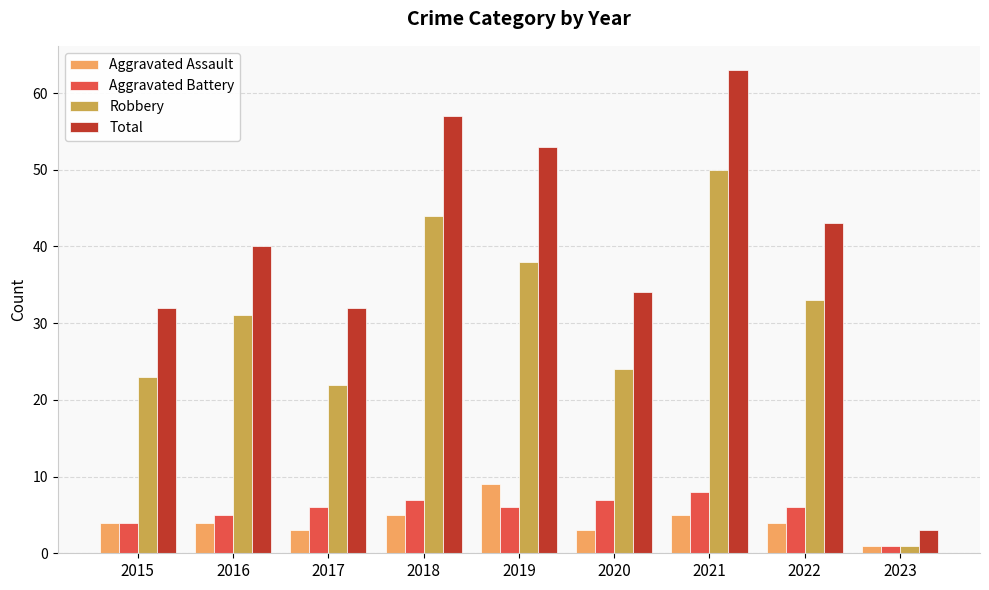

What is the value of the Total bar at the 9th from the left?

3